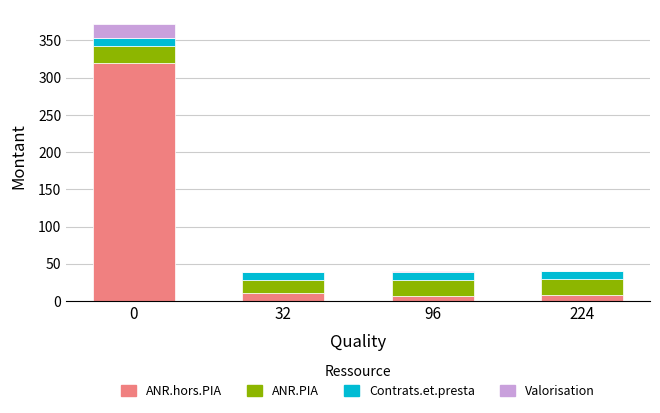

What is the sum of all ANR.hors.PIA values?

344.3